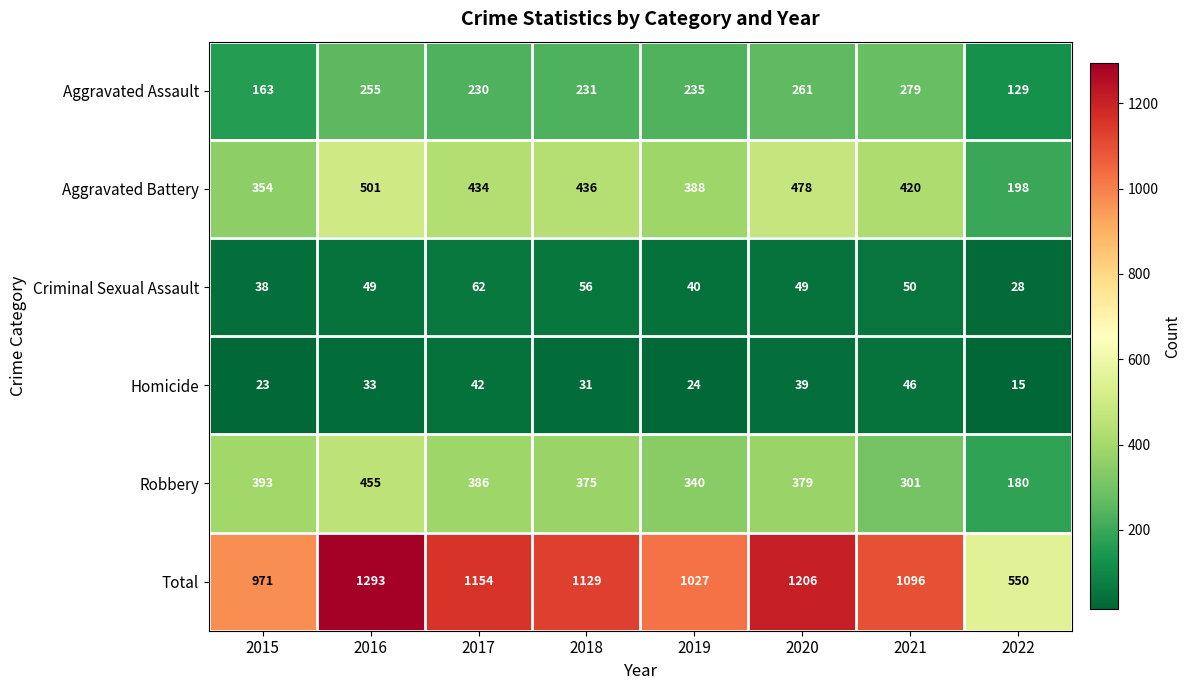

Rank the series at 2017 from lowest to highest value.

Homicide, Criminal Sexual Assault, Aggravated Assault, Robbery, Aggravated Battery, Total